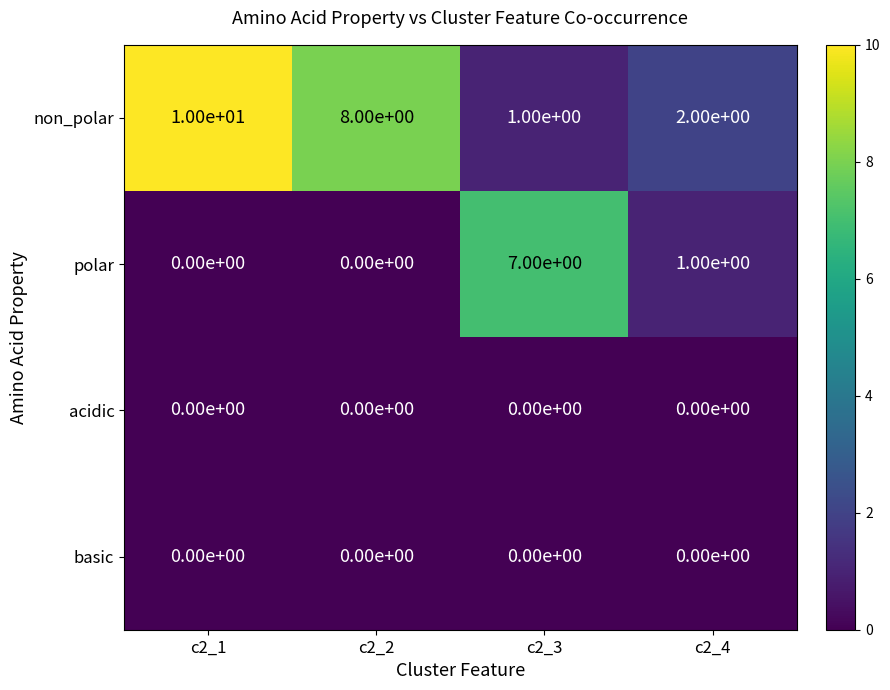

At which label does non_polar reach its peak?

c2_1